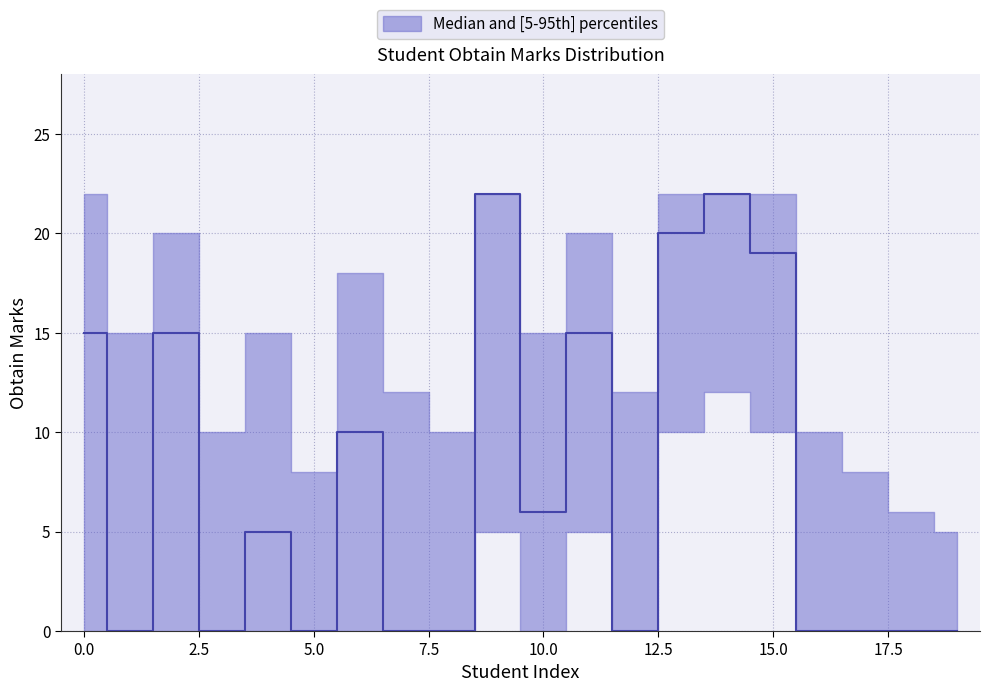

Where is the first local minimum for lower?

10